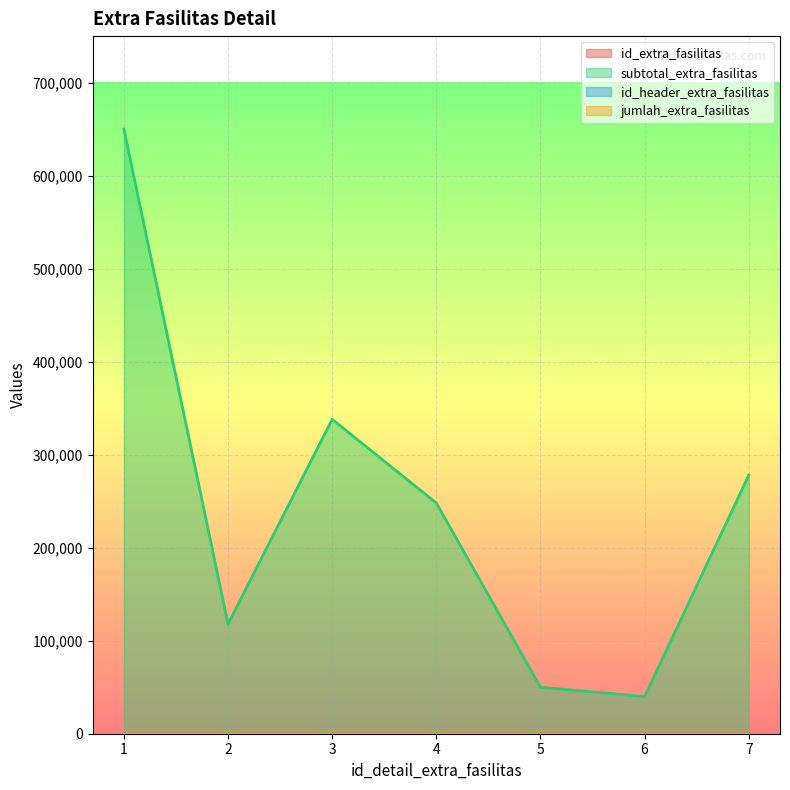

True or false: id_header_extra_fasilitas and id_extra_fasilitas intersect in this chart.

True